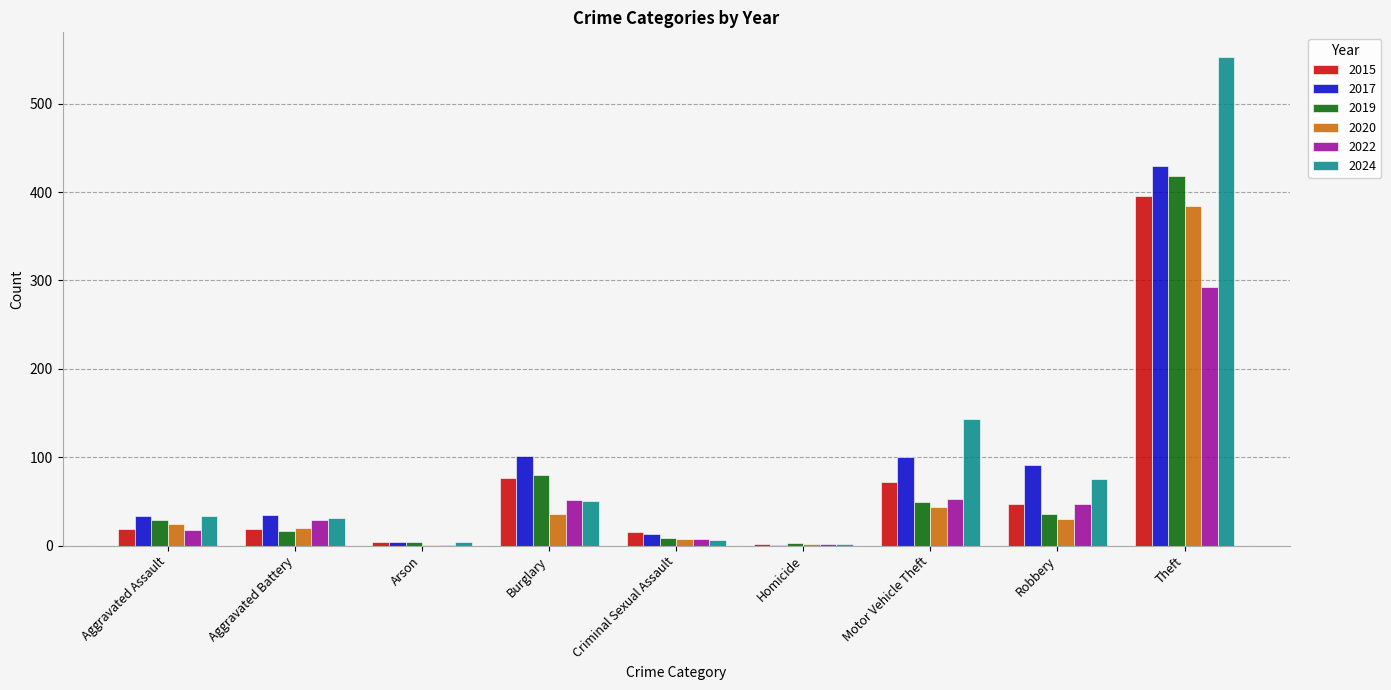

What is the sum of all 2022 values?

503